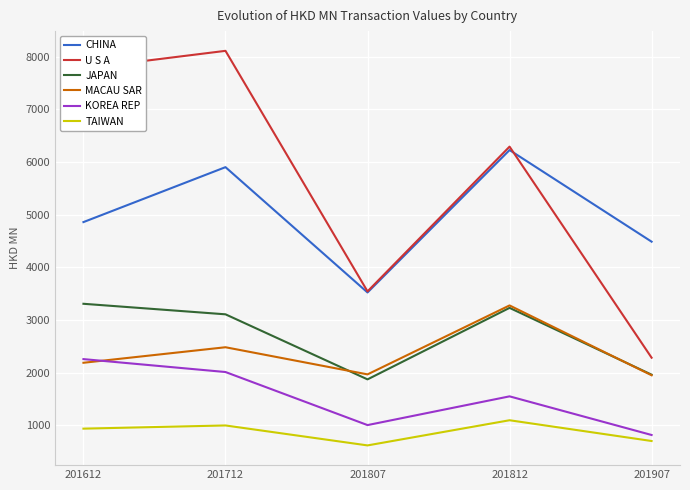

At how many categories does at least one series exceed 7825?

1